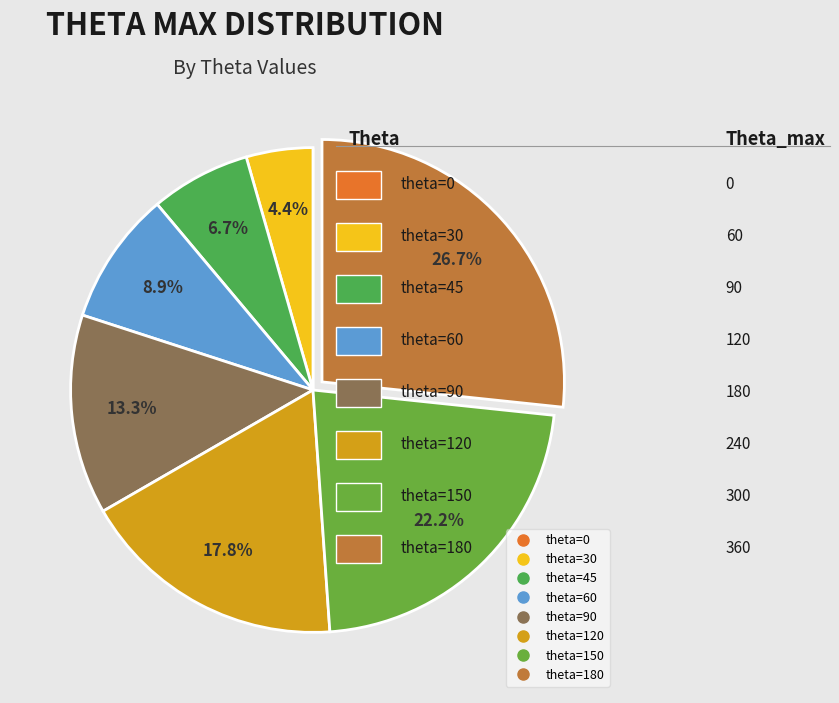

Is there any slice that represents more than half of the pie?

No